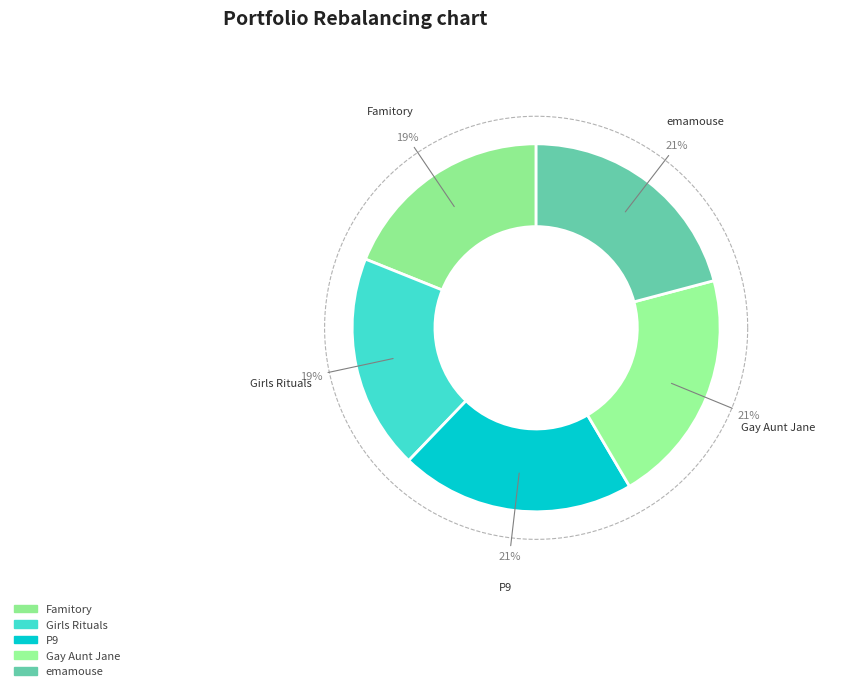

Count the number of slices in the pie.

5